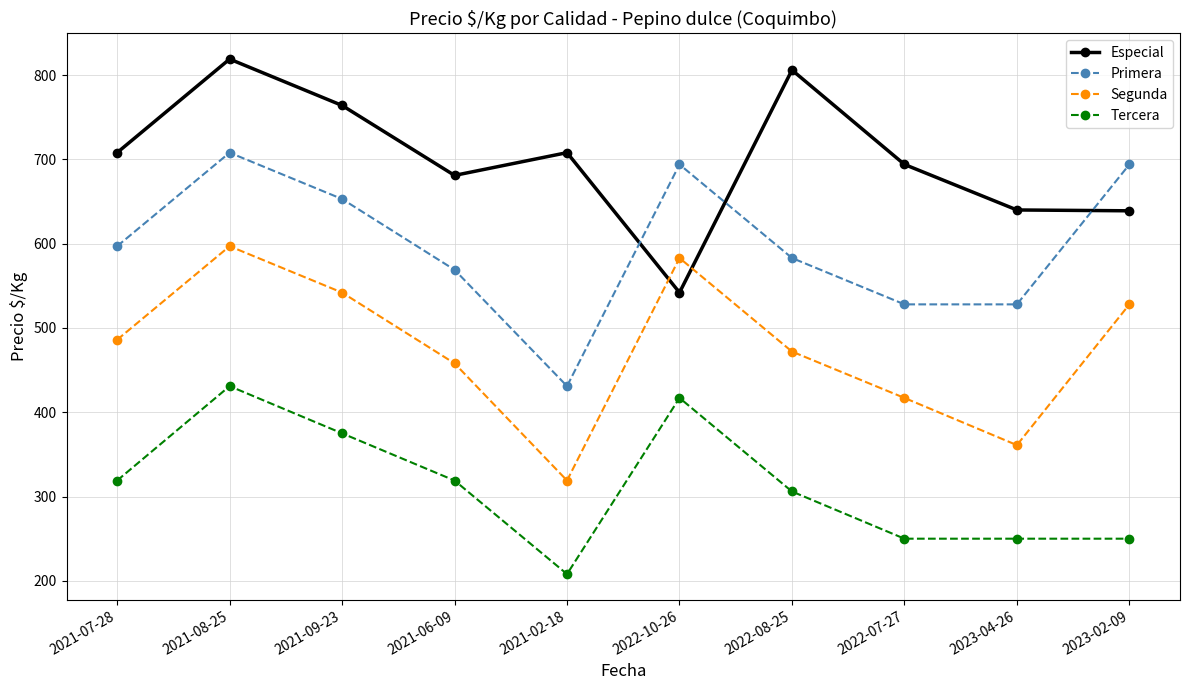

What is the label of the 3rd point from the right?

2022-07-27